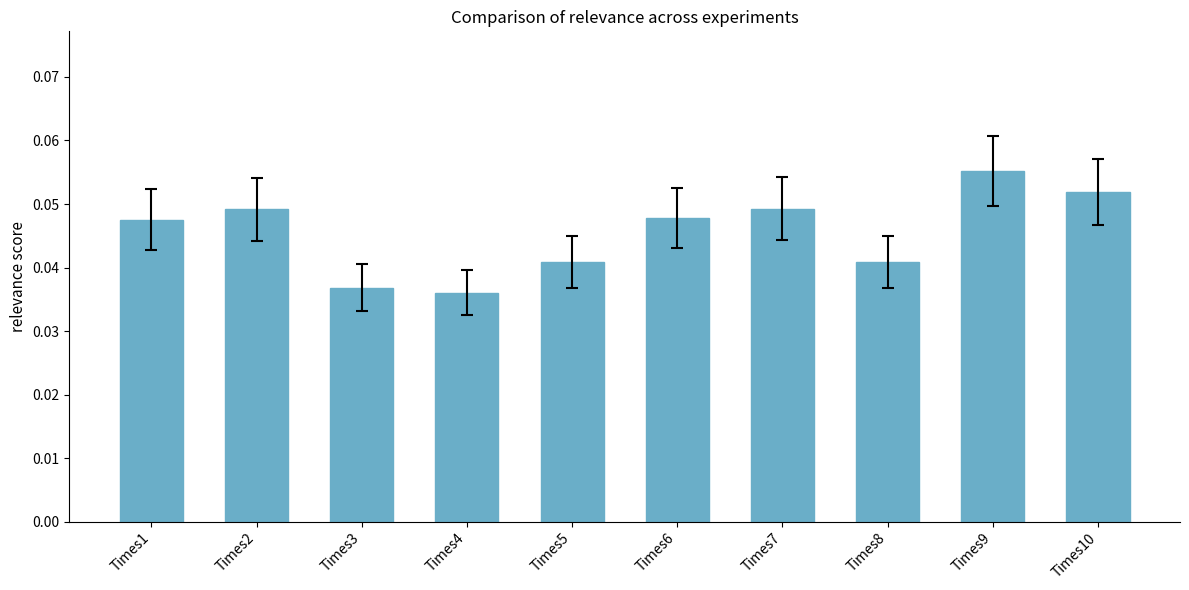

At which category does the chart reach its peak across all series?

Times9